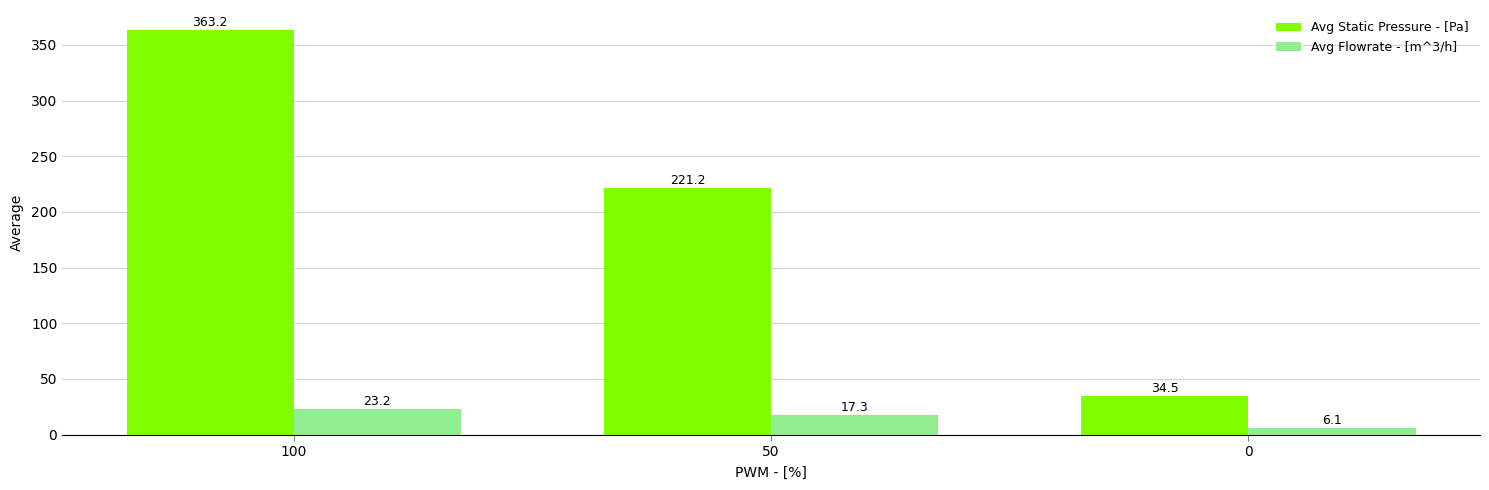

Where does the Avg Static Pressure - [Pa] series first go above 221?

100